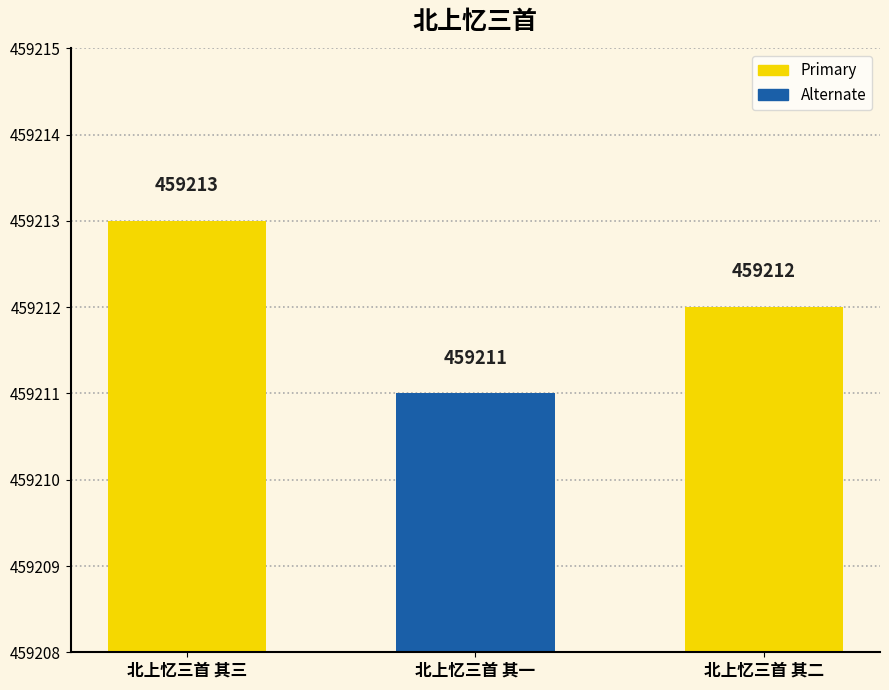

Which category has the lowest value across all series?

北上忆三首 其一